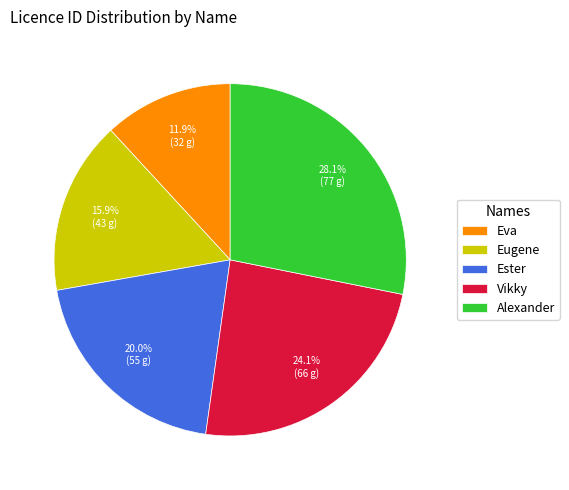

Does any single category account for the majority?

No